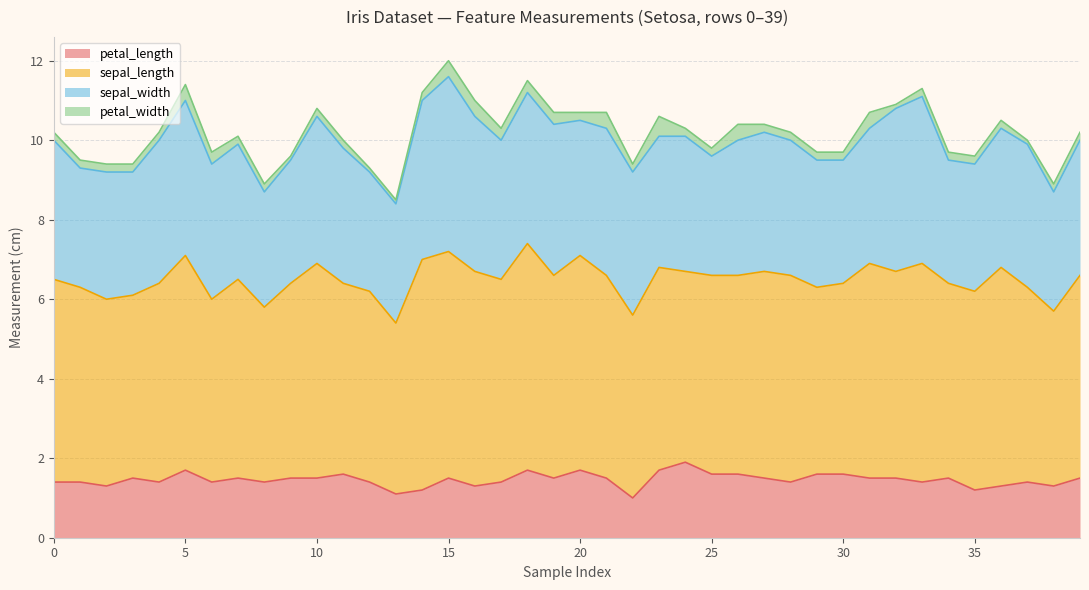

What is the maximum value for petal_width?

0.5